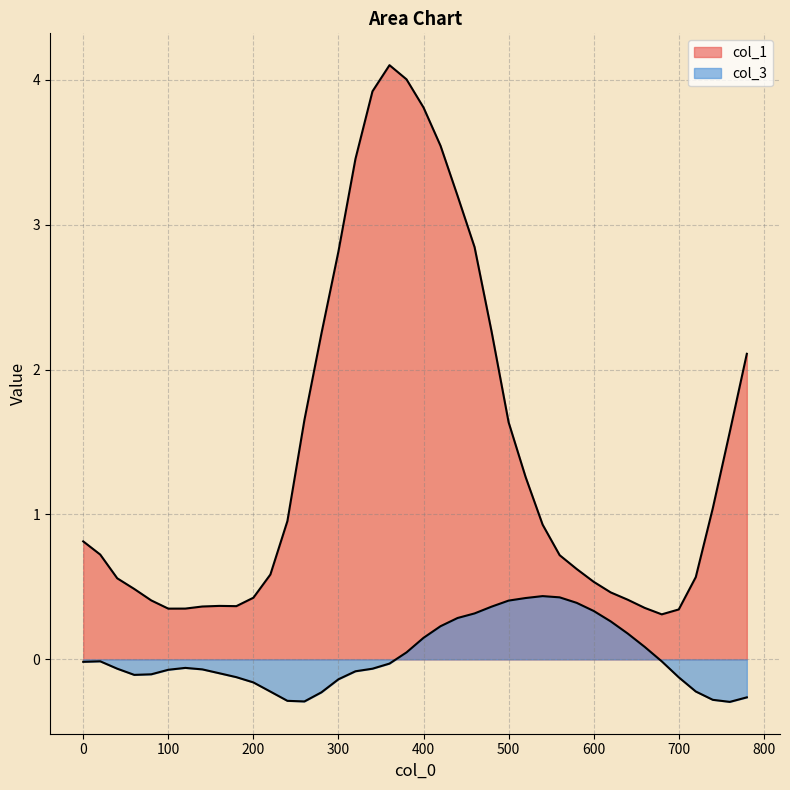

What is the value of the col_1 point at the 14th from the left?

1.7